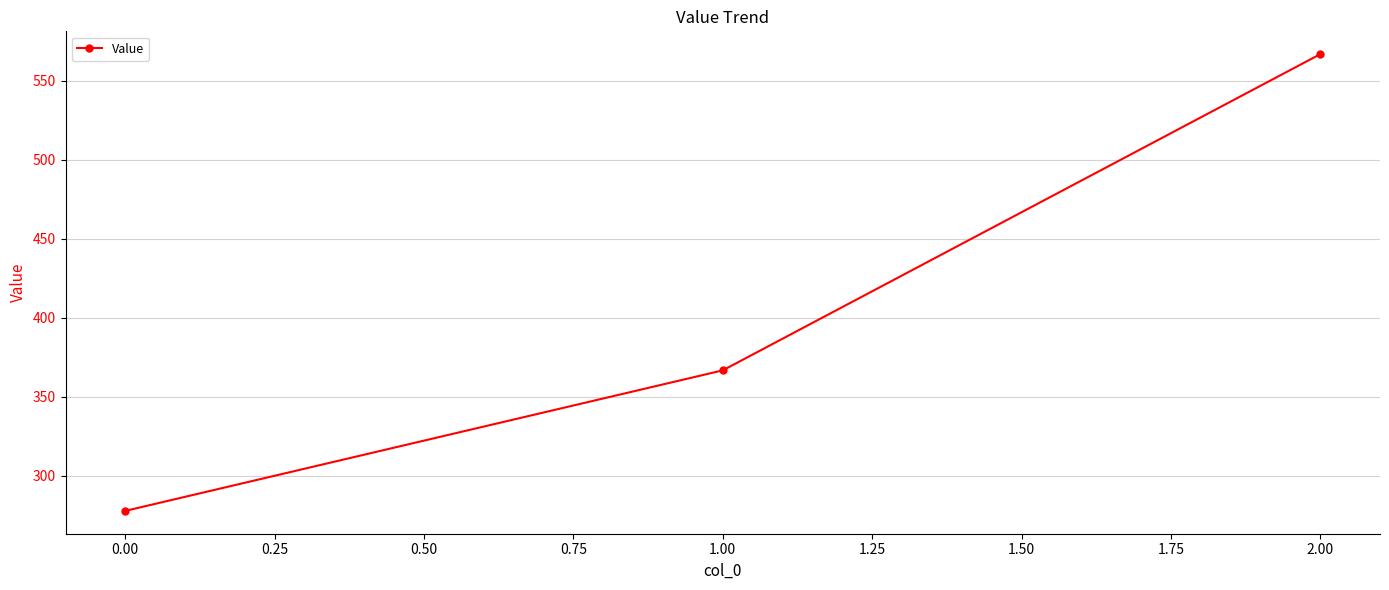

How many lines are shown in the chart?

1